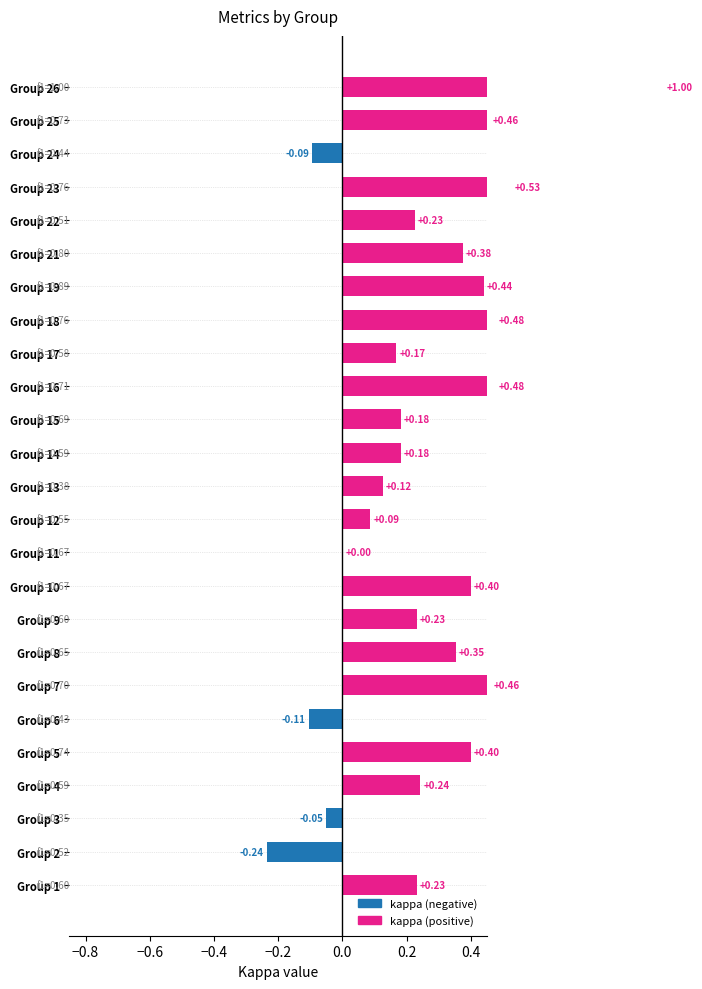

What is the minimum value shown in the chart?

-0.2